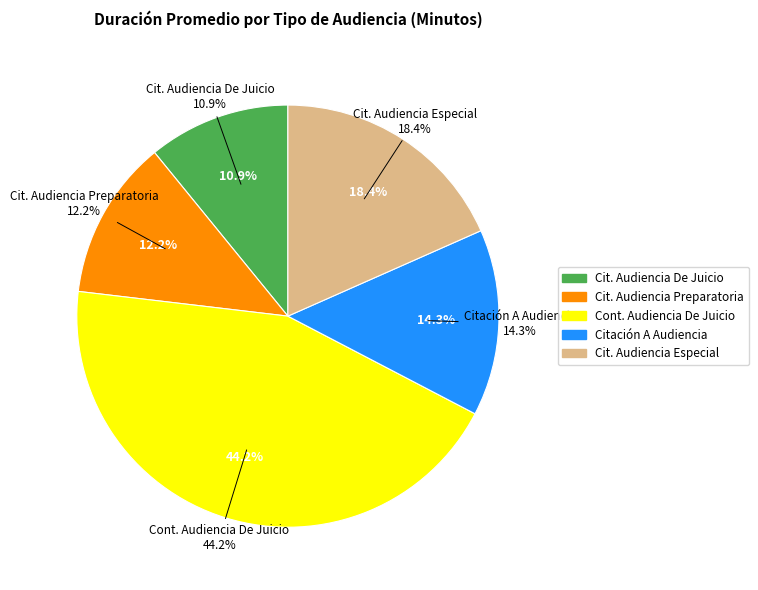

To the nearest percent, what is the difference between the Citación Audiencia Especial and Citación A Audiencia slice percentages?

4%